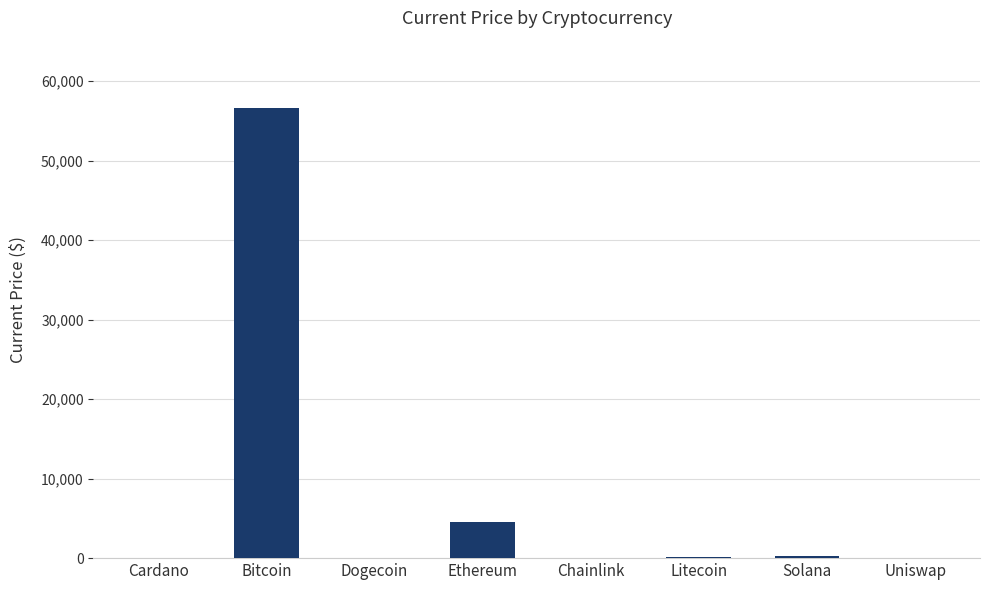

What is the sum of all values?

61624.2